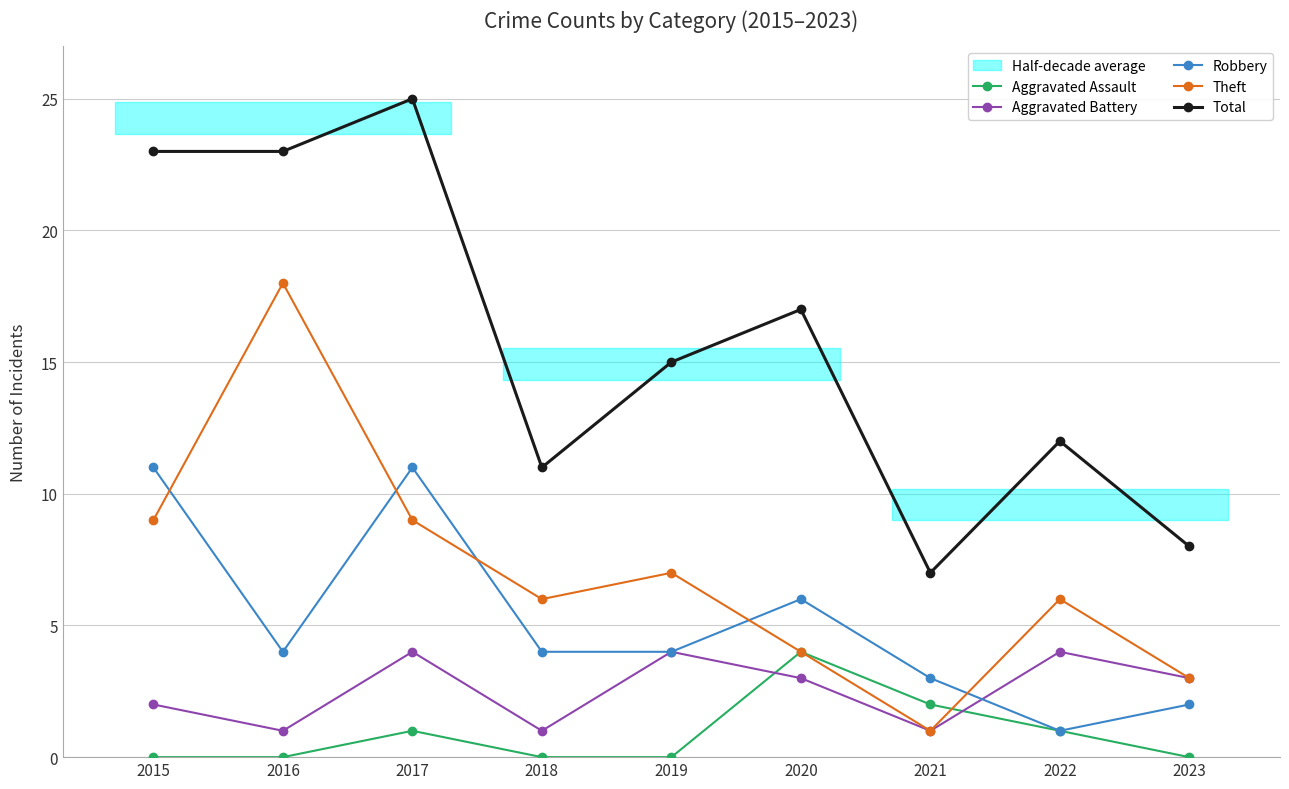

How many interior local valleys does the Aggravated Battery series have?

3